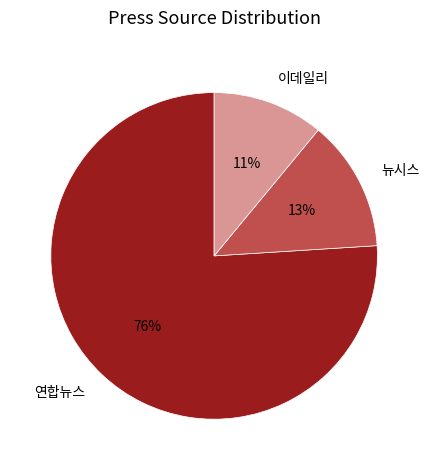

What is the majority slice?

연합뉴스